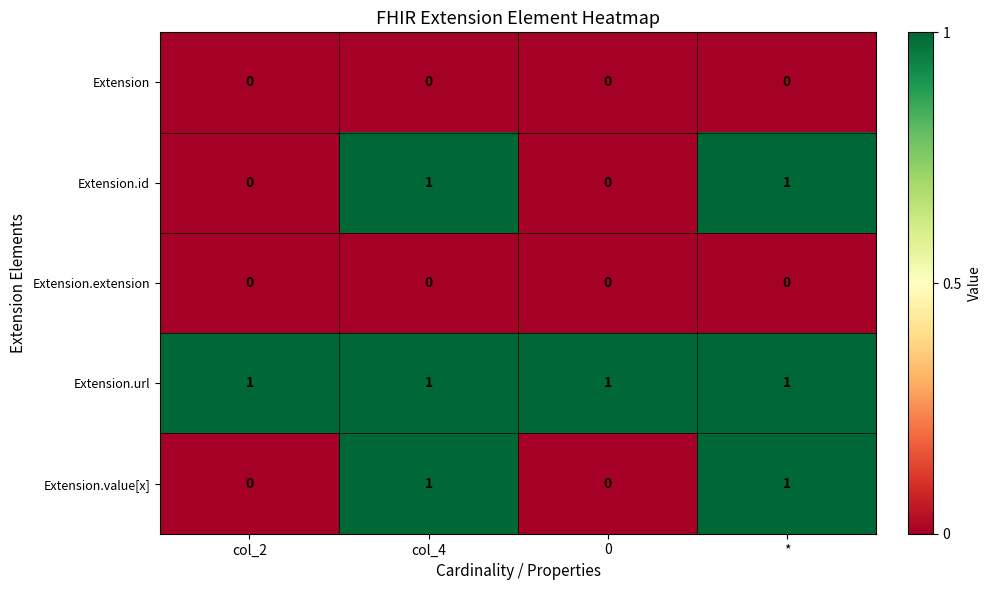

Is it true that Extension.value[x] equals 1 at *?

True